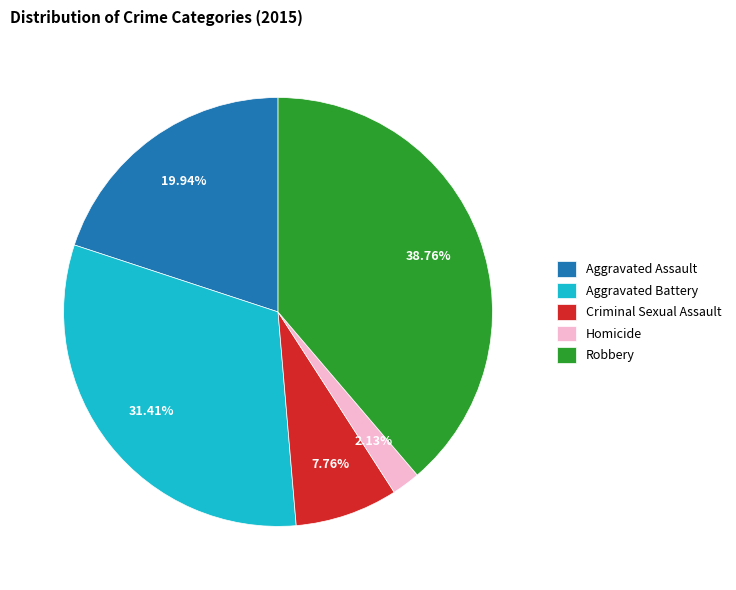

Is it true that Aggravated Battery is 31% of the pie?

True